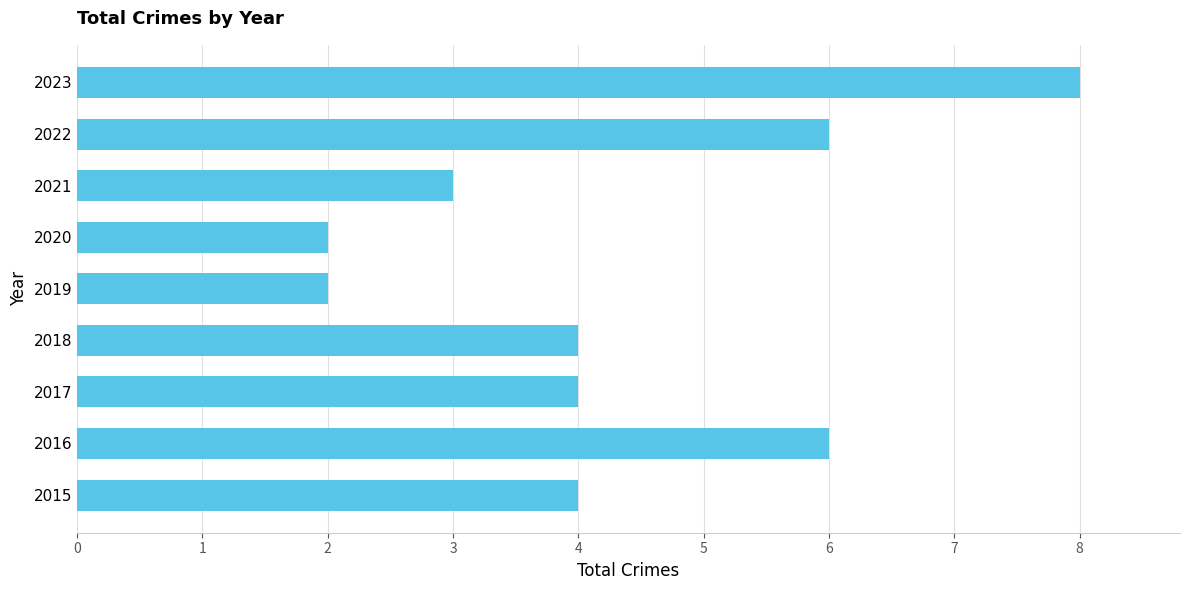

What is the sum of the values at 2015 and 2023?

12